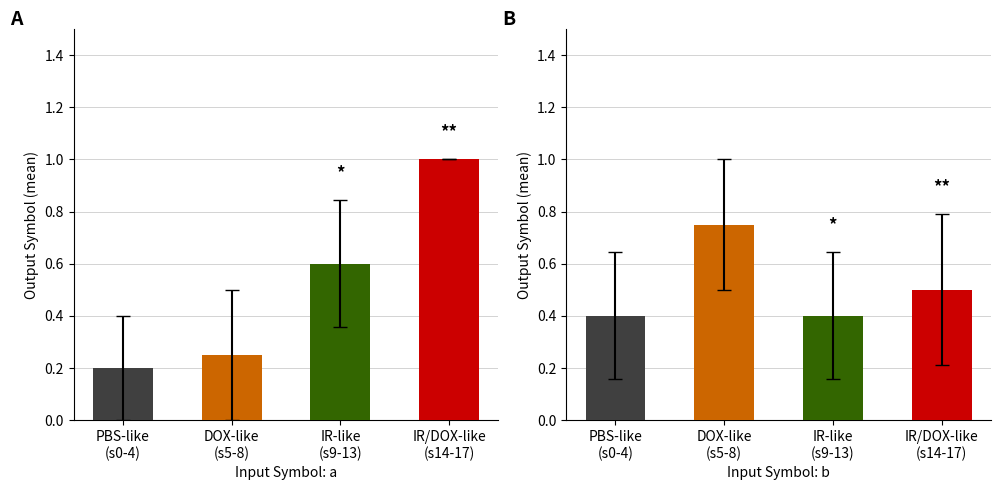

Is the value of input_b at 15 greater than the value of input_a at 5?

Yes